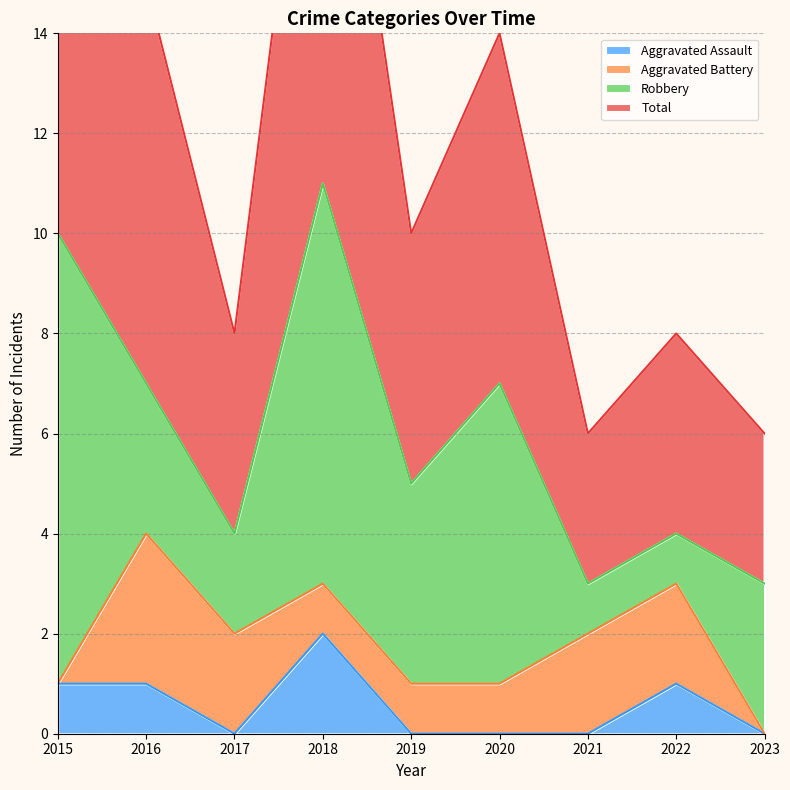

What is the spread (max minus min) of values at 2015?

19